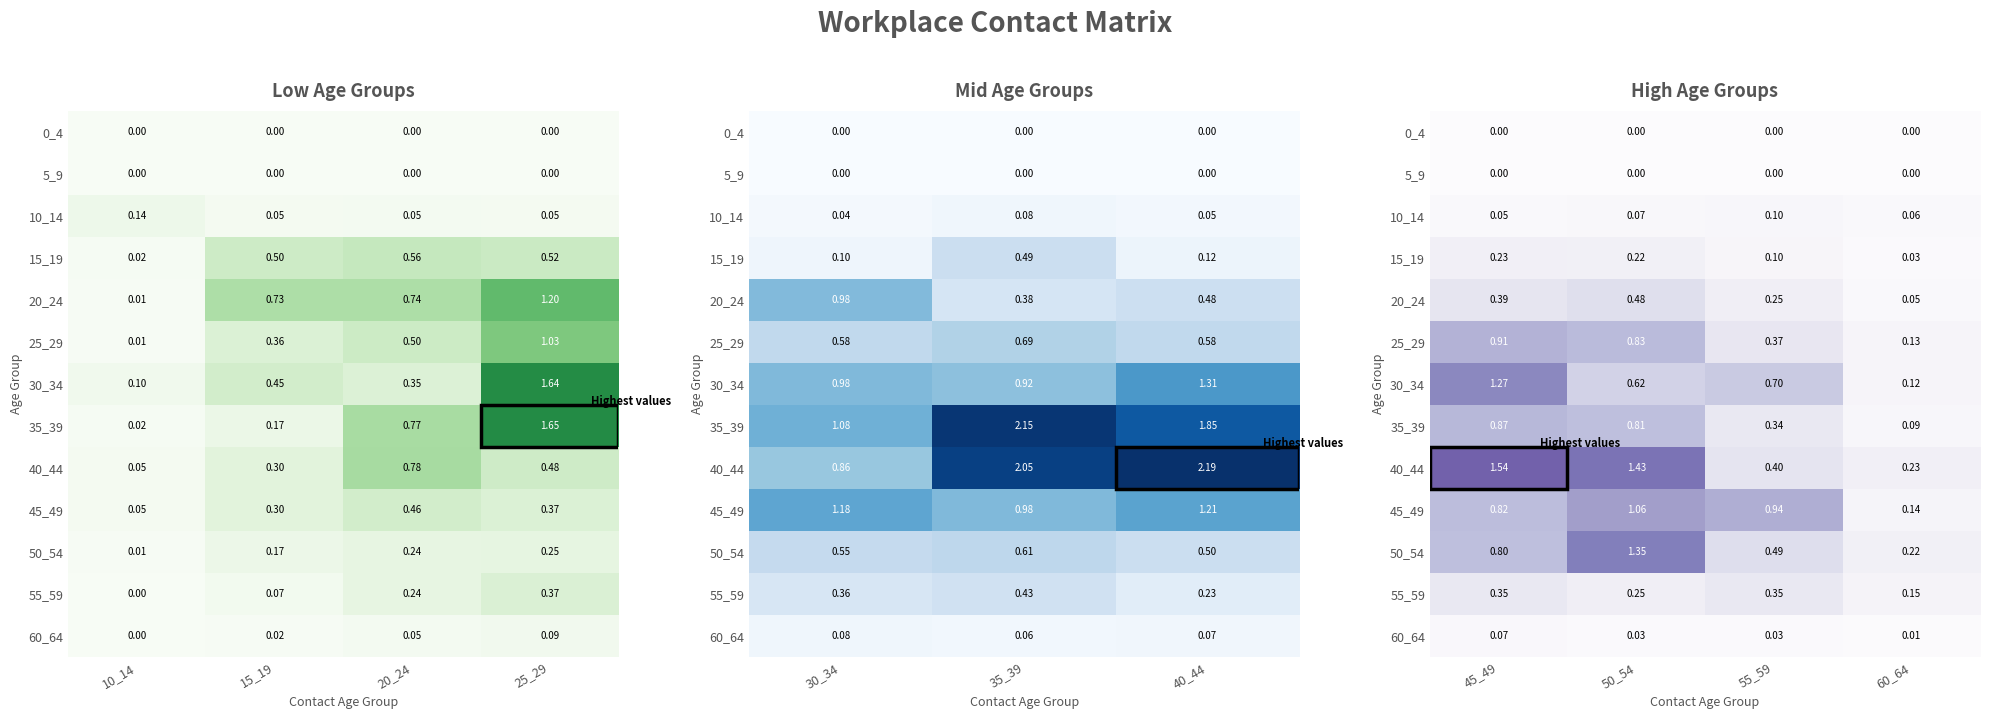

Count the 15_19 values in the range 0 to 1.

4